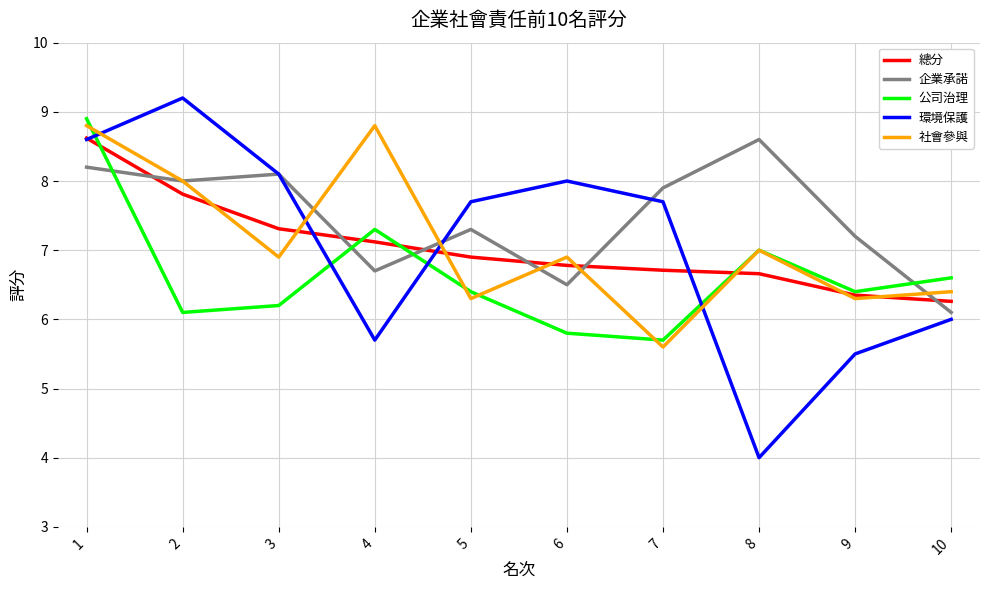

What is the sum of the 公司治理 values at 1 and 4?

16.2